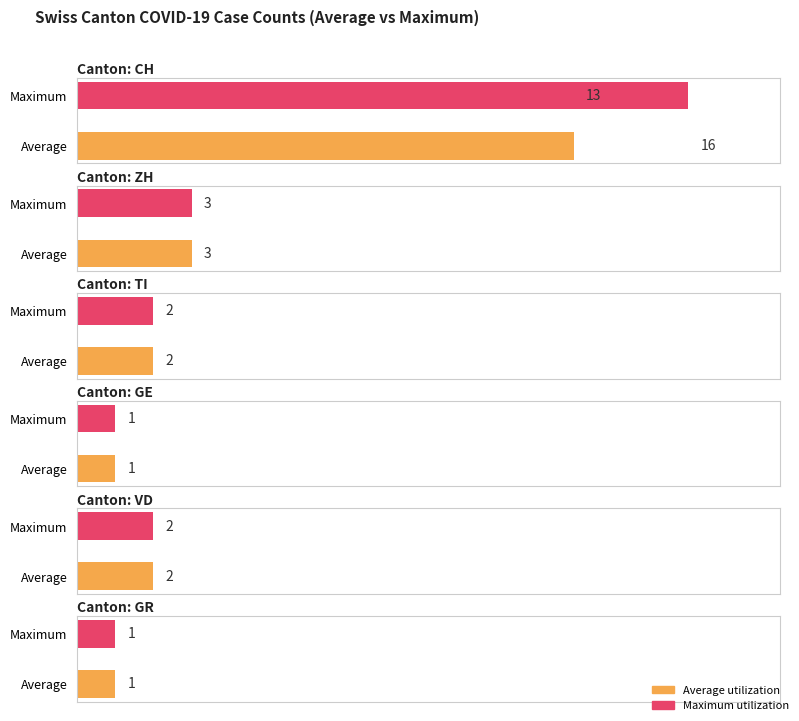

True or false: TI has a value of 1 at 2020-06-17.

False